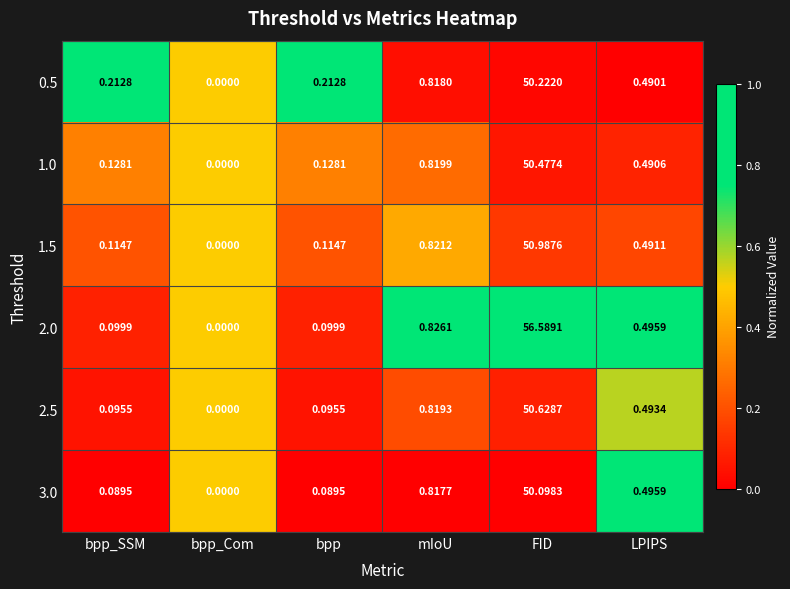

At which label does 1.0 reach its peak?

FID